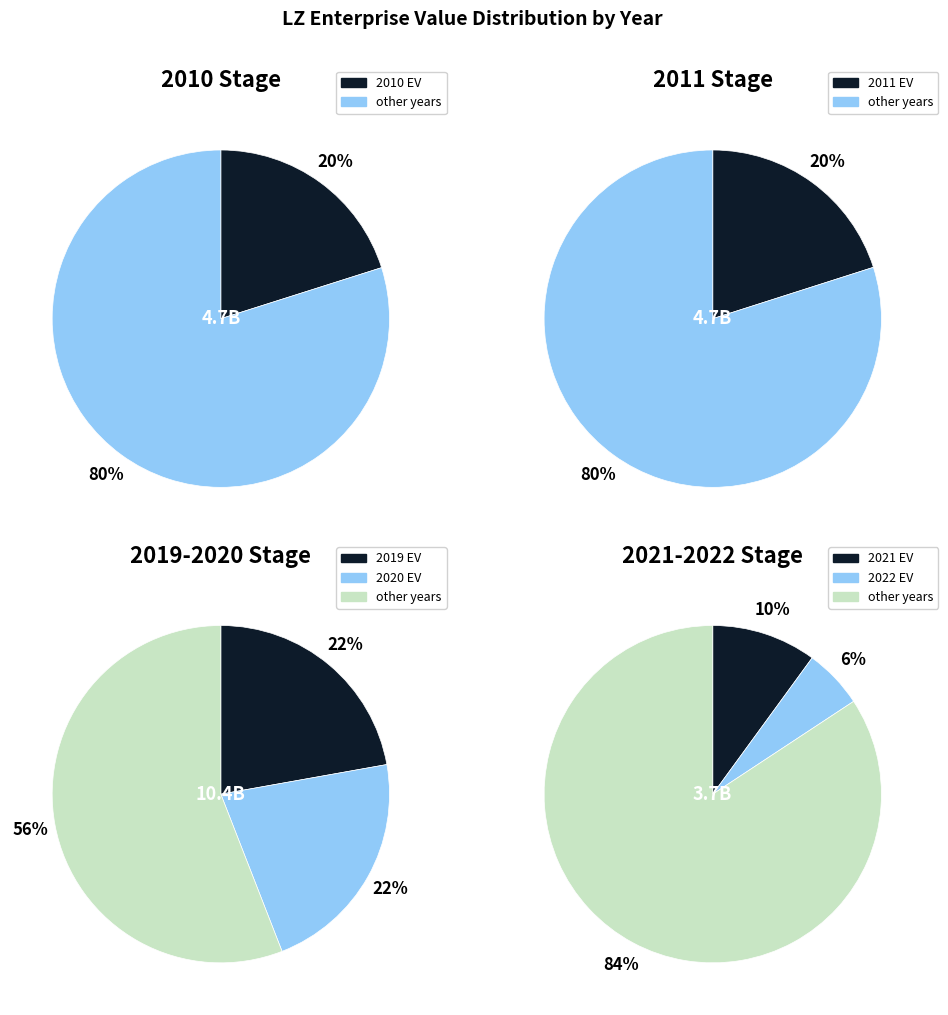

To the nearest percent, what percentage of the pie is 2010?

20%